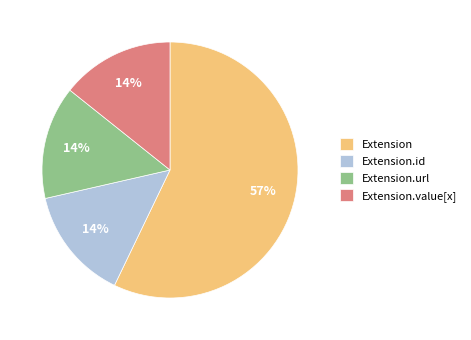

To the nearest percent, what is the difference between the largest and smallest slice percentages?

43%